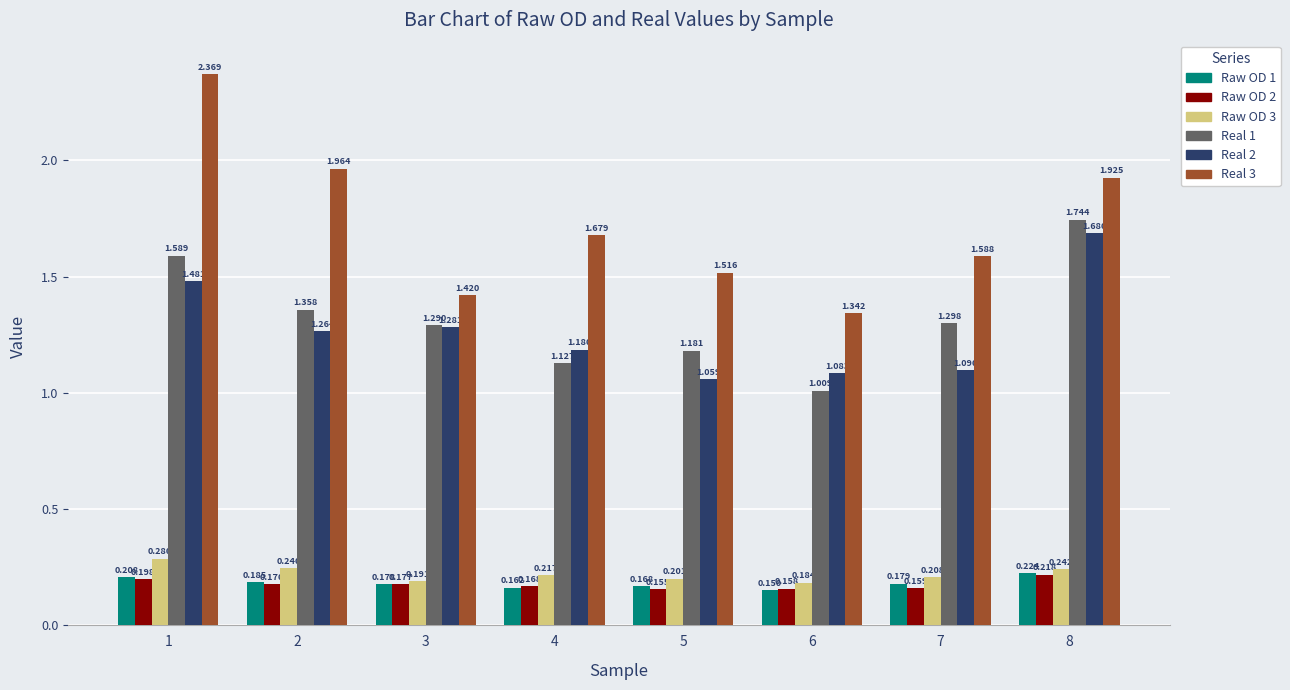

Rank the categories by Raw OD 1 value from lowest to highest.

6, 4, 5, 3, 7, 2, 1, 8